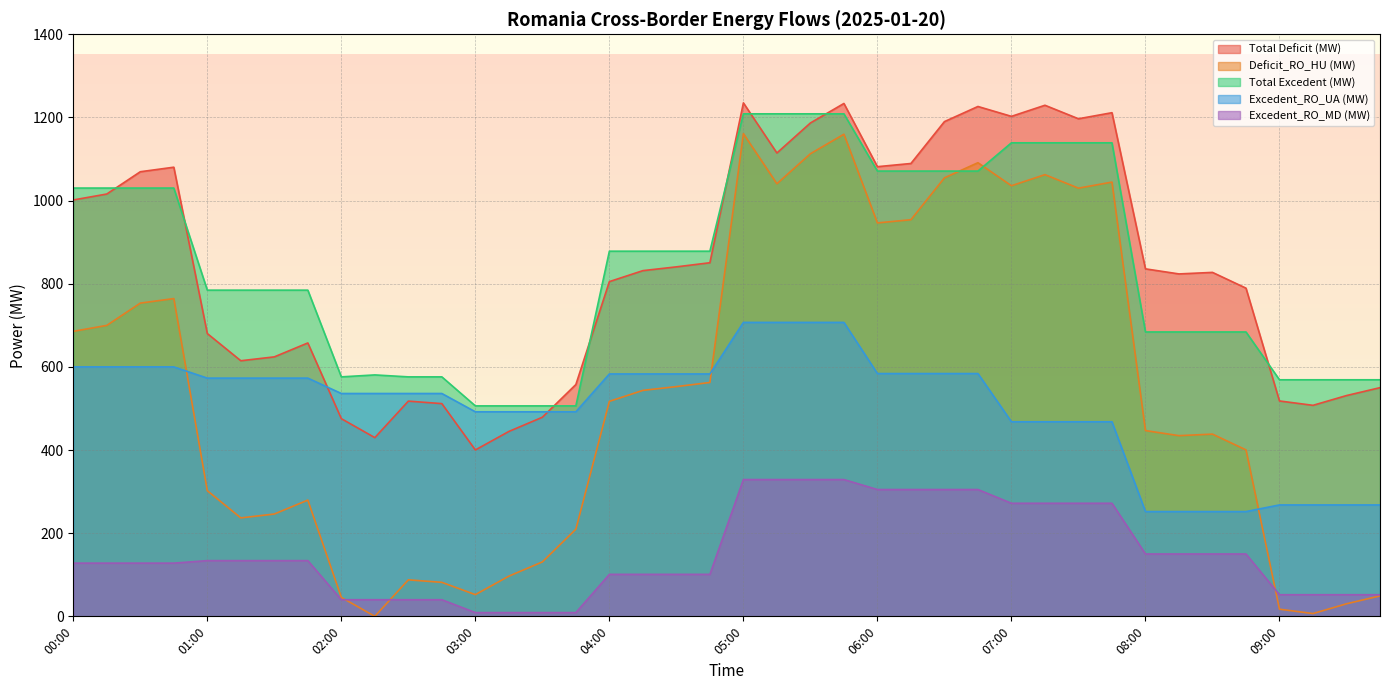

What is the difference between the second highest and second lowest values in the Total Deficit (MW) series?

803.7